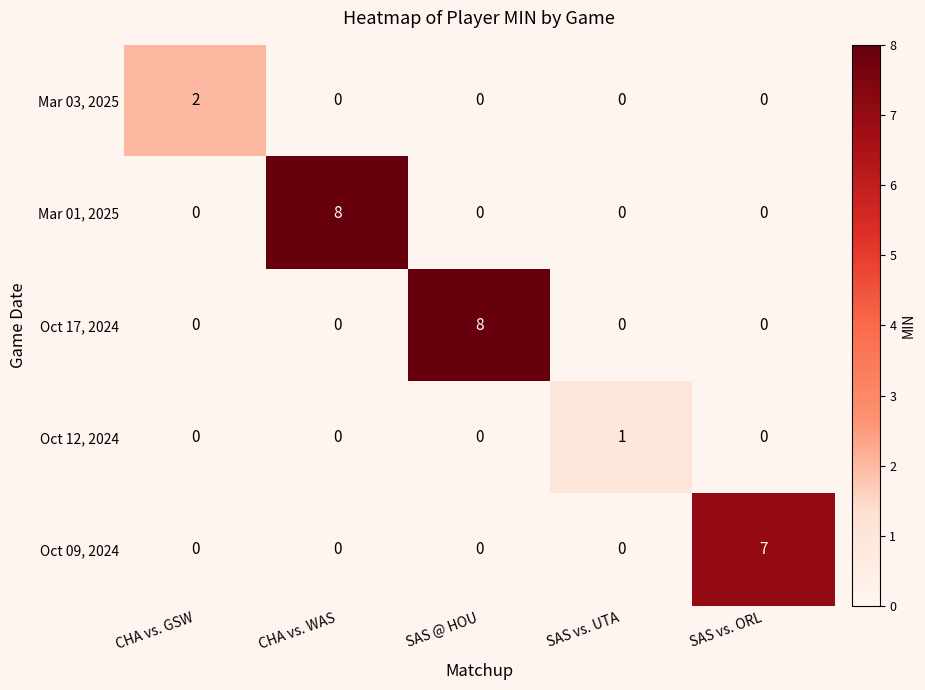

The Mar 03, 2025 series shows 1 at SAS vs. ORL. True or false?

False